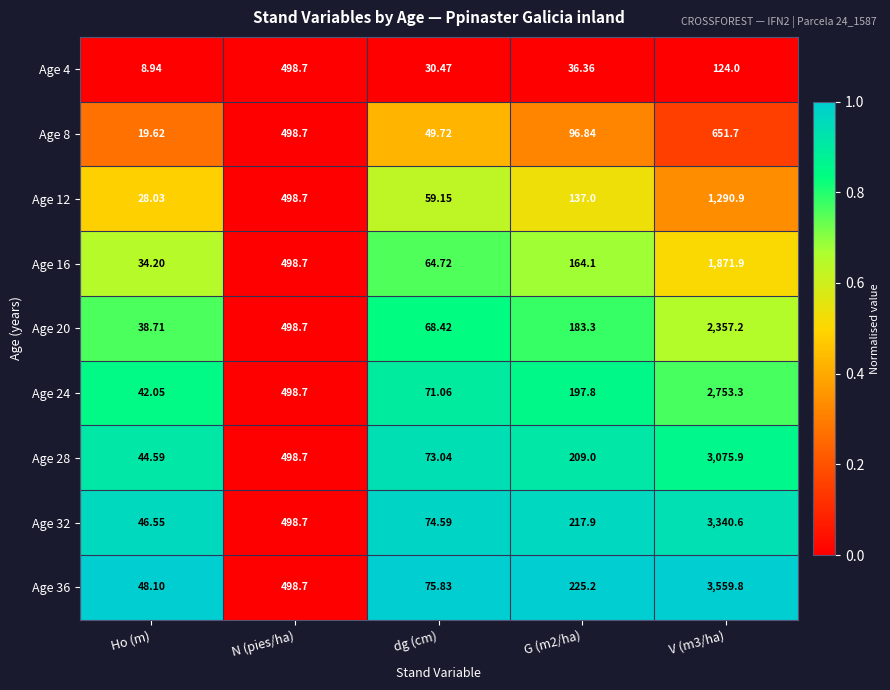

Which label corresponds to the smallest value in the chart?

Ho (m)